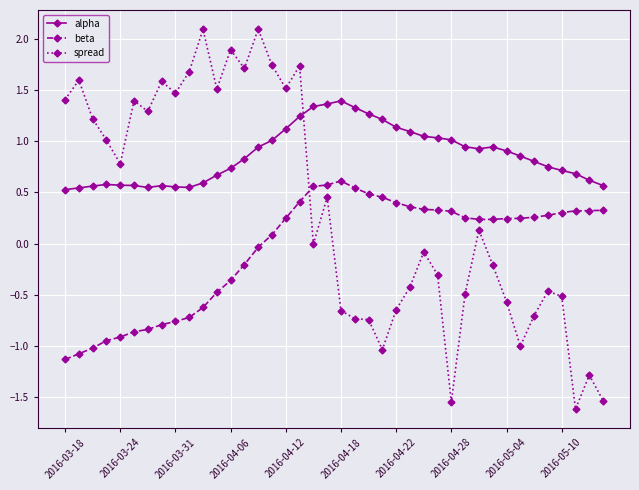

Which series has the largest total across all categories?

alpha